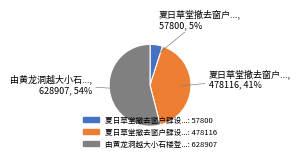

Does any single category account for the majority?

Yes